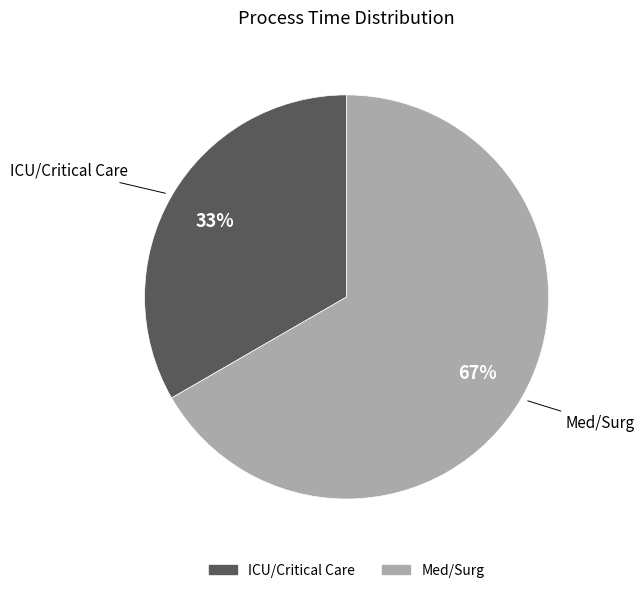

Is there any slice that represents more than half of the pie?

Yes